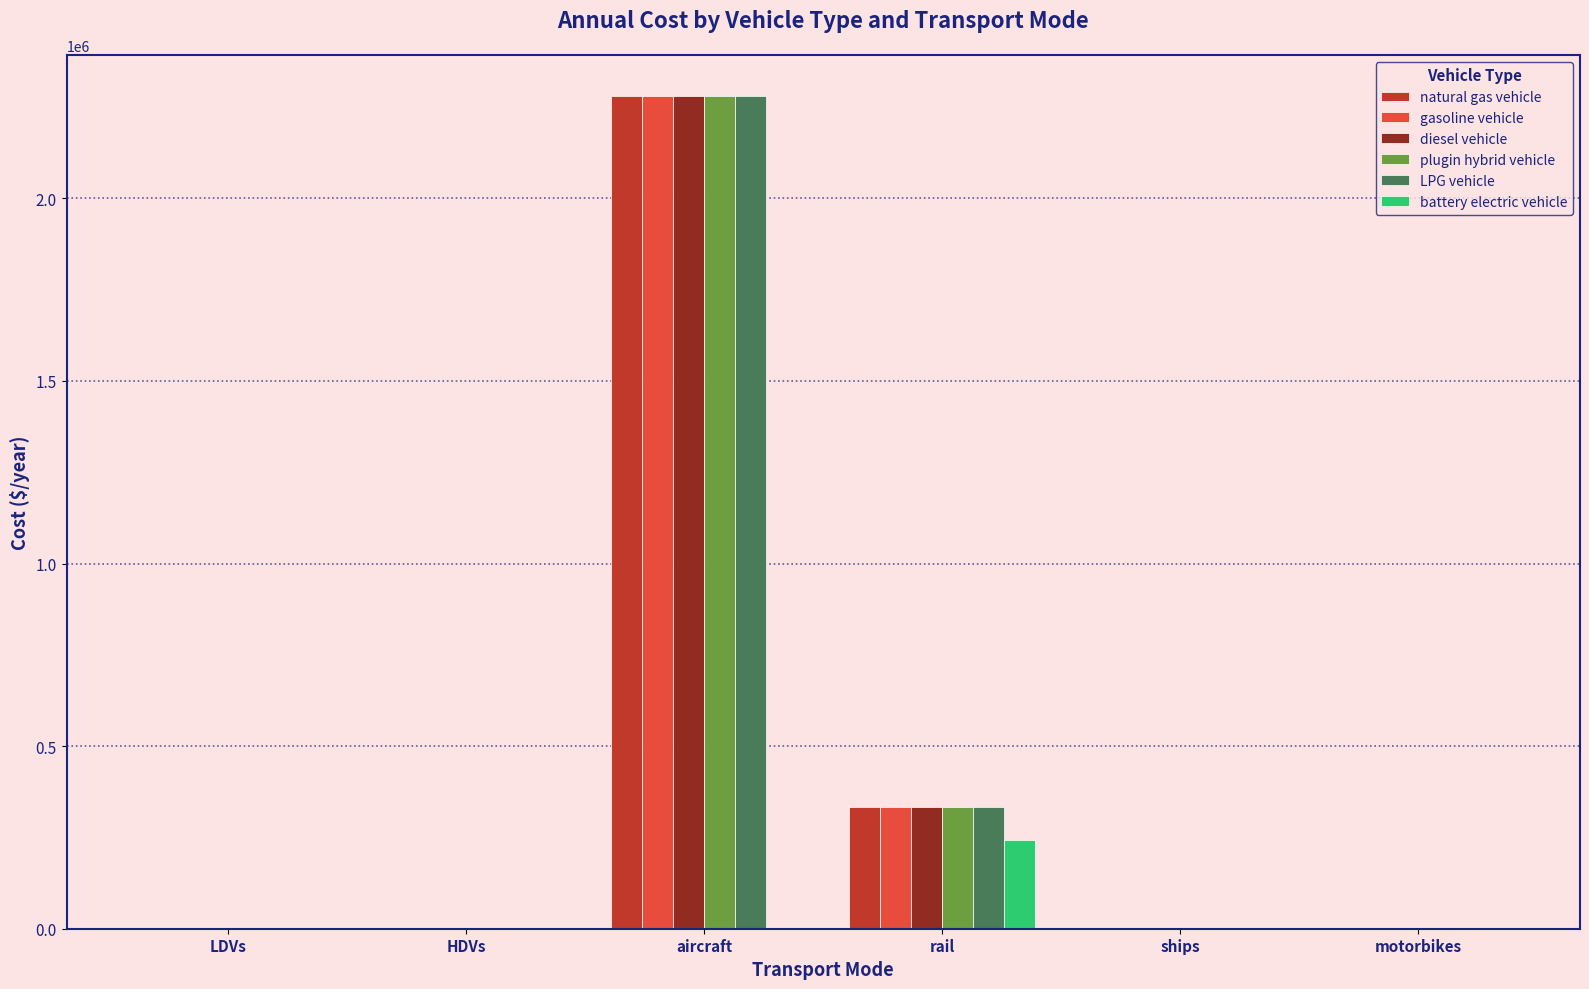

At which category does the chart reach its peak across all series?

aircraft